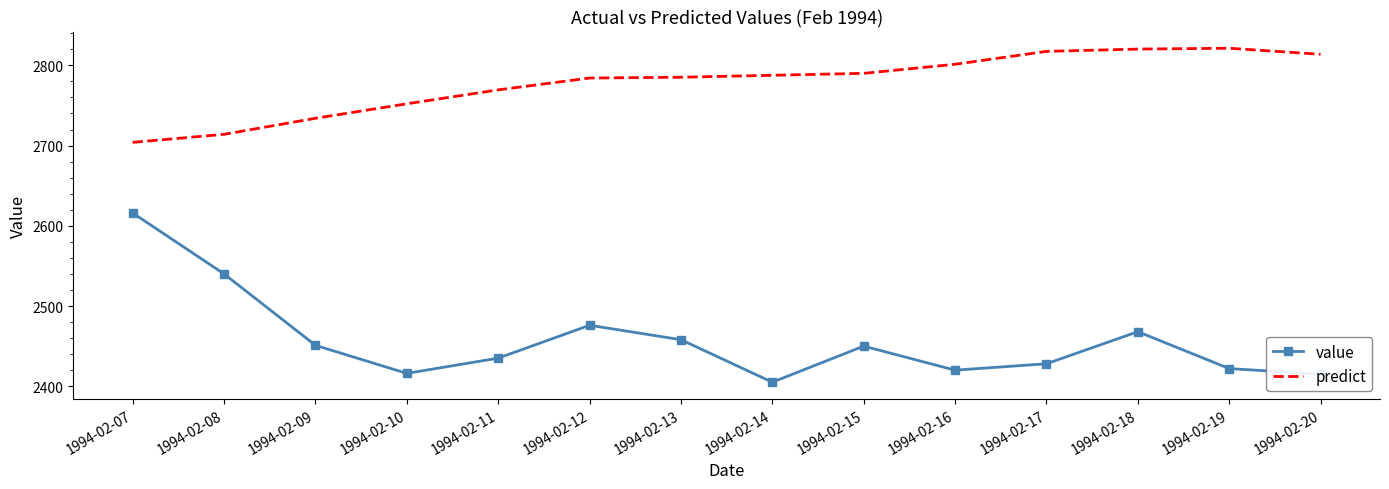

What is the difference between the highest and lowest values at 1994-02-18?

352.3